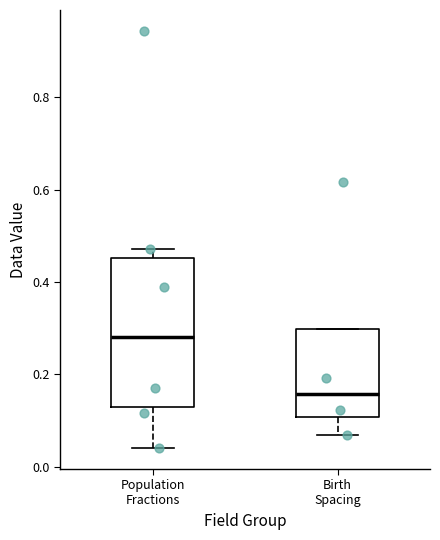

Which box is the tallest, from its lower edge to its upper edge?

Population Fractions